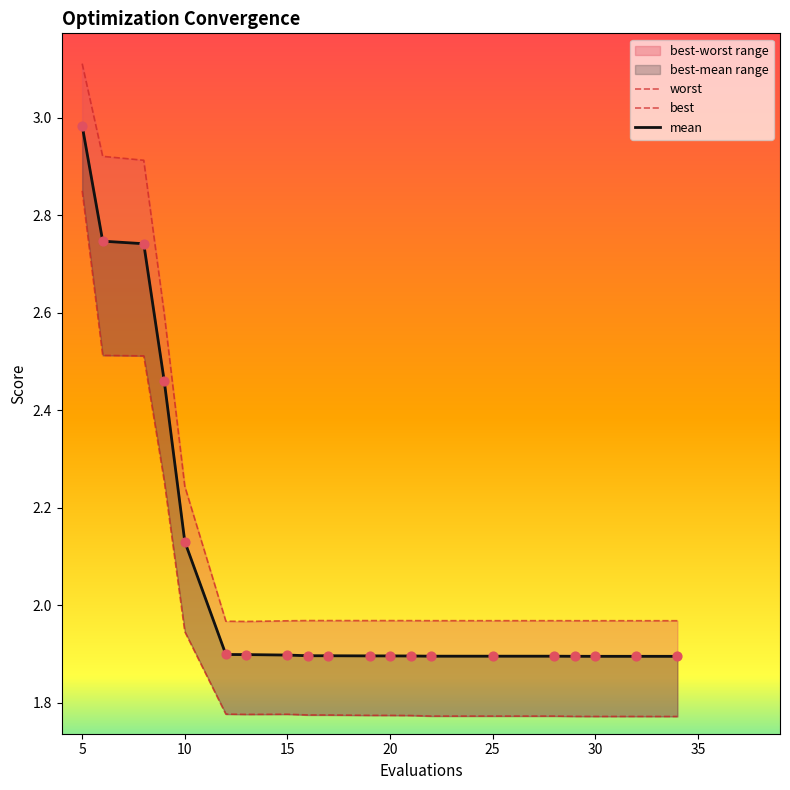

Which series has the largest Y range (max minus min)?

worst